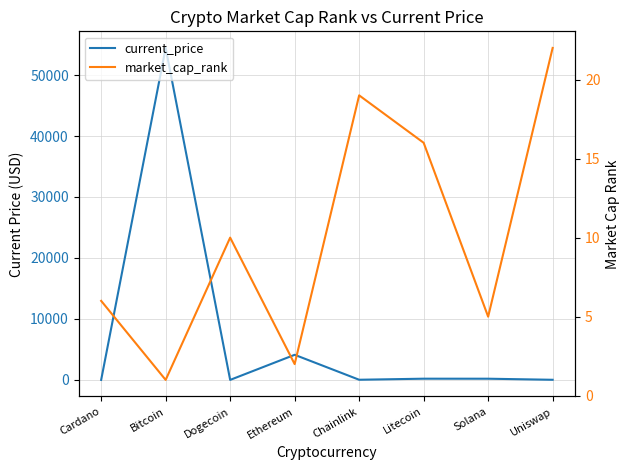

True or false: market_cap_rank and current_price cross at least once.

True